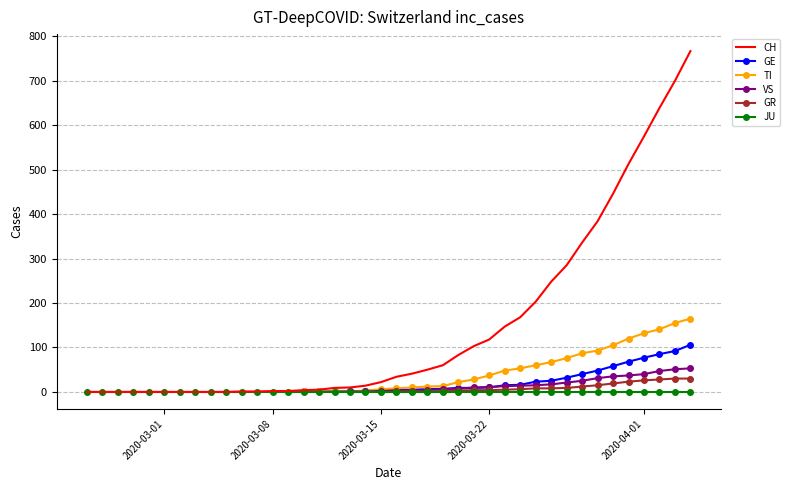

True or false: JU and GR intersect in this chart.

False